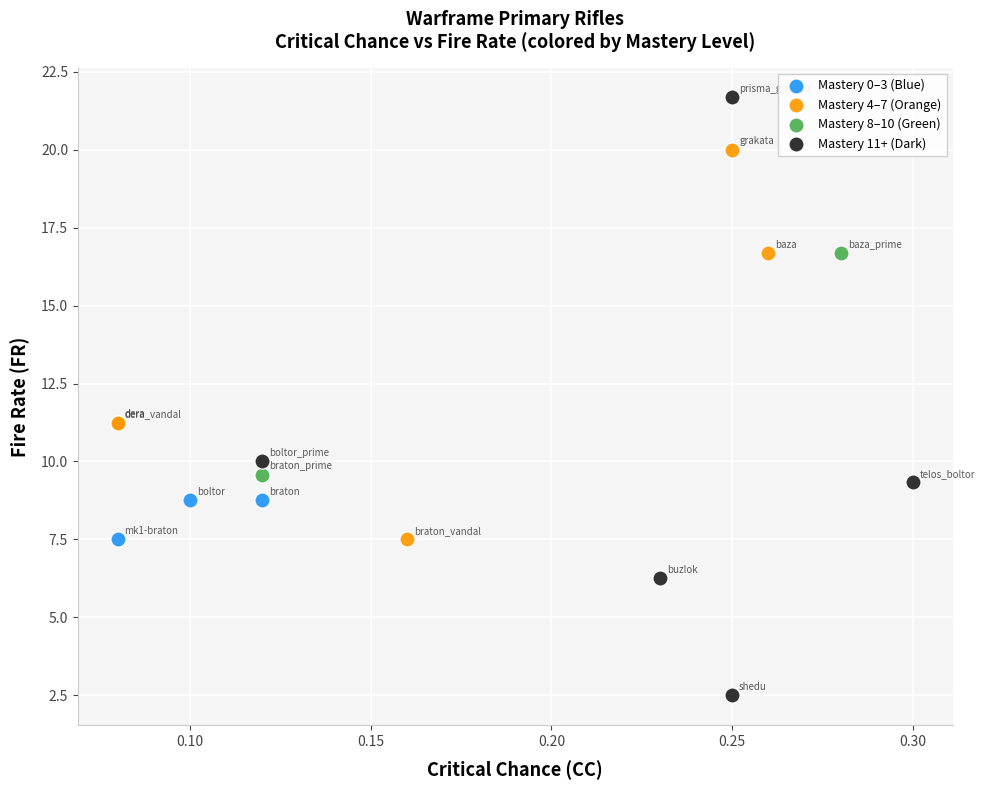

What are all the series names shown in the legend?

Mastery 0–3 (Blue), Mastery 4–7 (Orange), Mastery 8–10 (Green), Mastery 11+ (Dark)